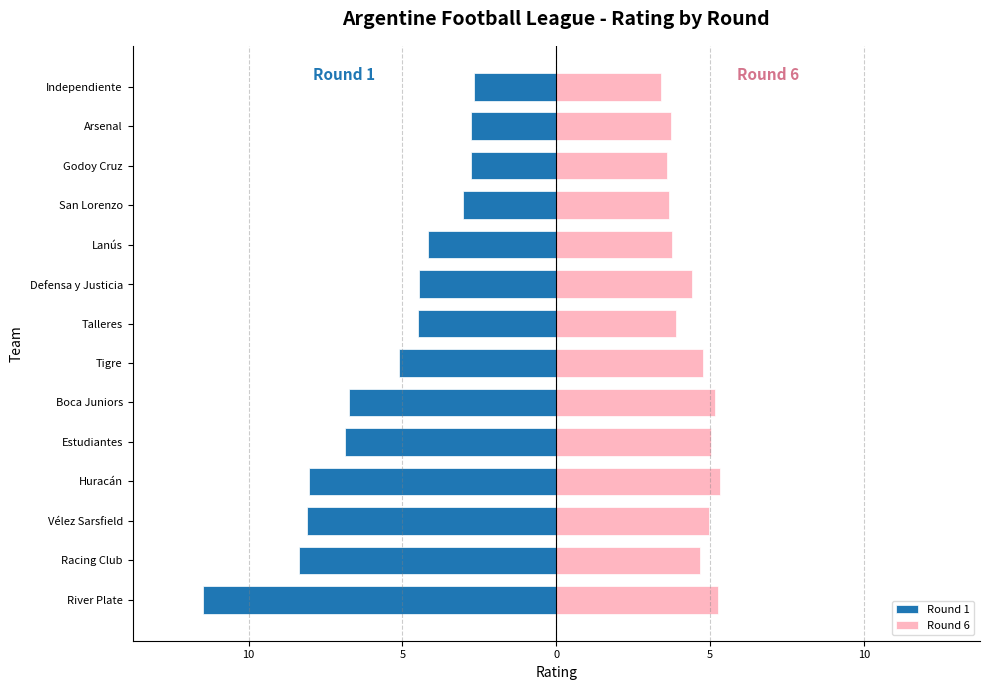

Between Estudiantes and Independiente, which is larger?

Independiente